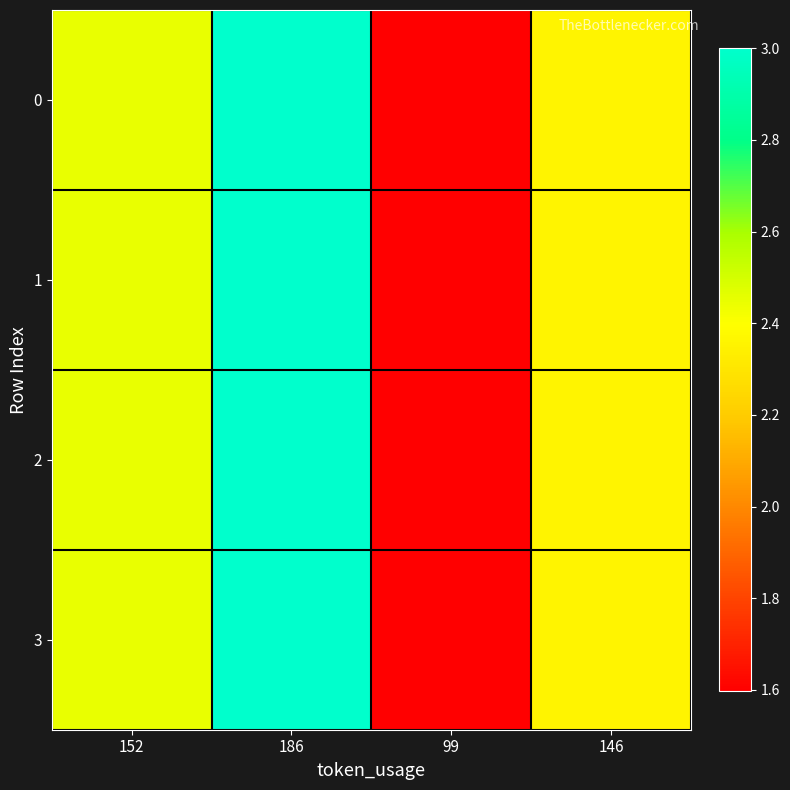

What is the total value across all series at 99?

6.4